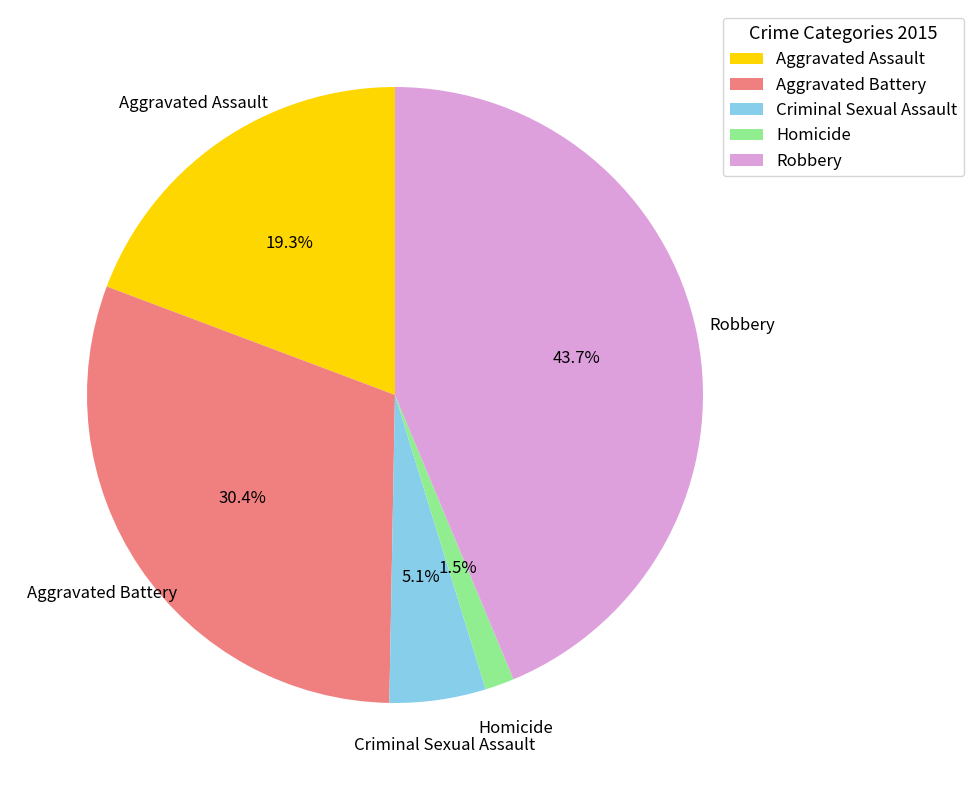

What is the smallest slice in the pie chart?

Homicide